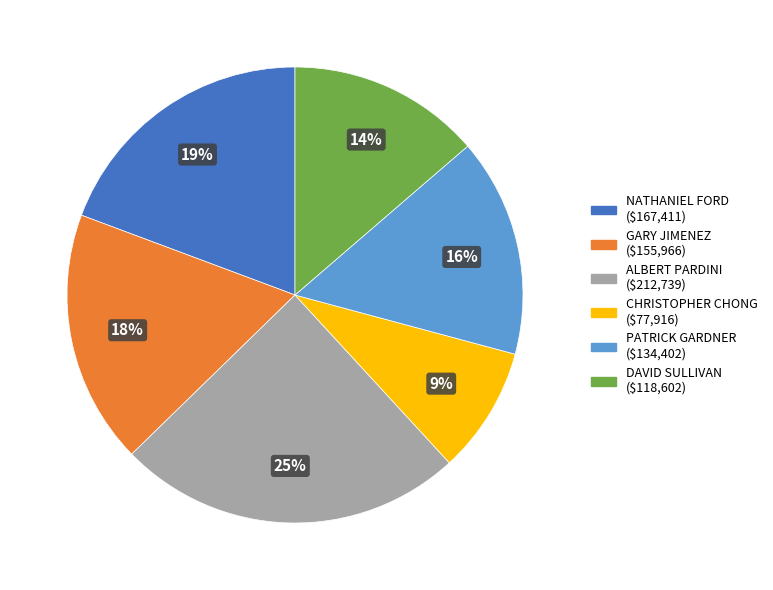

How many segments does this pie chart have?

6